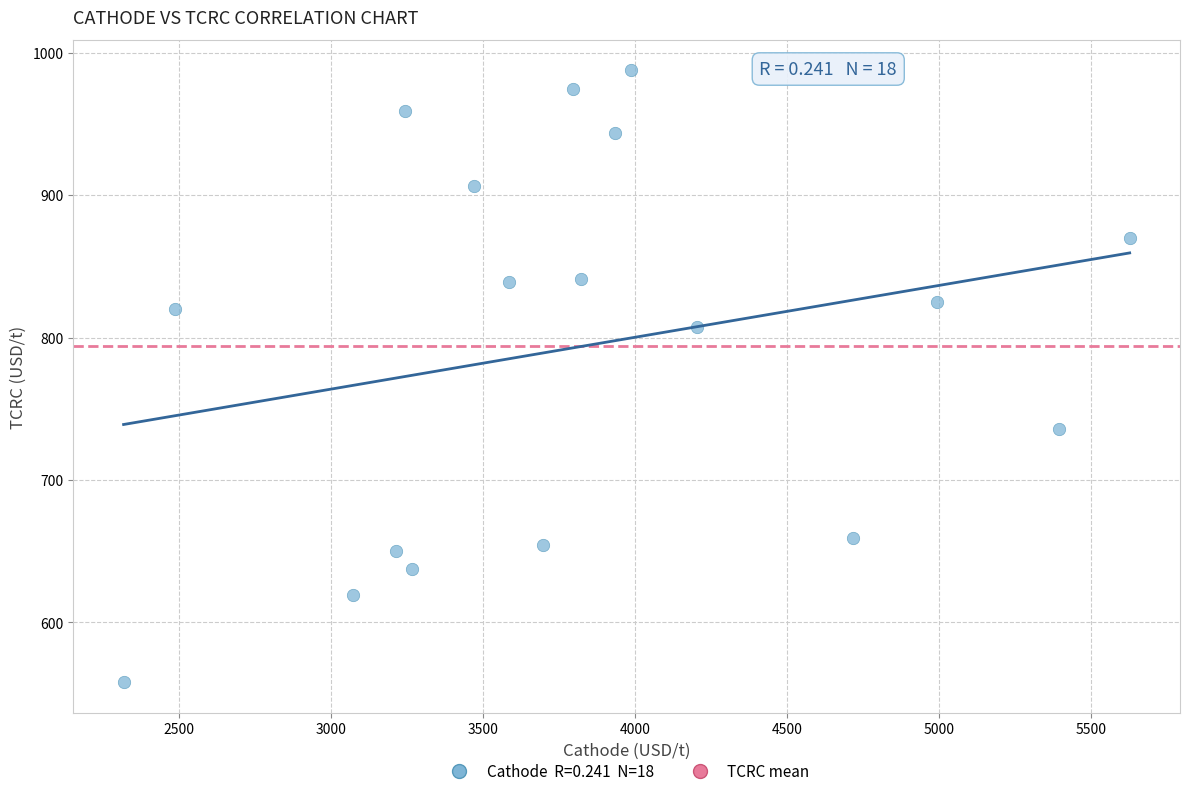

What is the range of X values (max minus min)?

3309.9